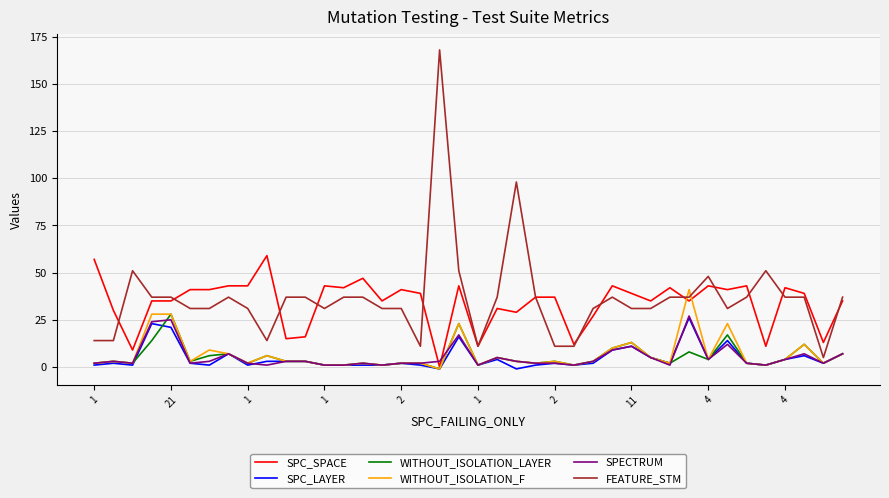

True or false: SPC_SPACE and WITHOUT_ISOLATION_LAYER intersect in this chart.

False